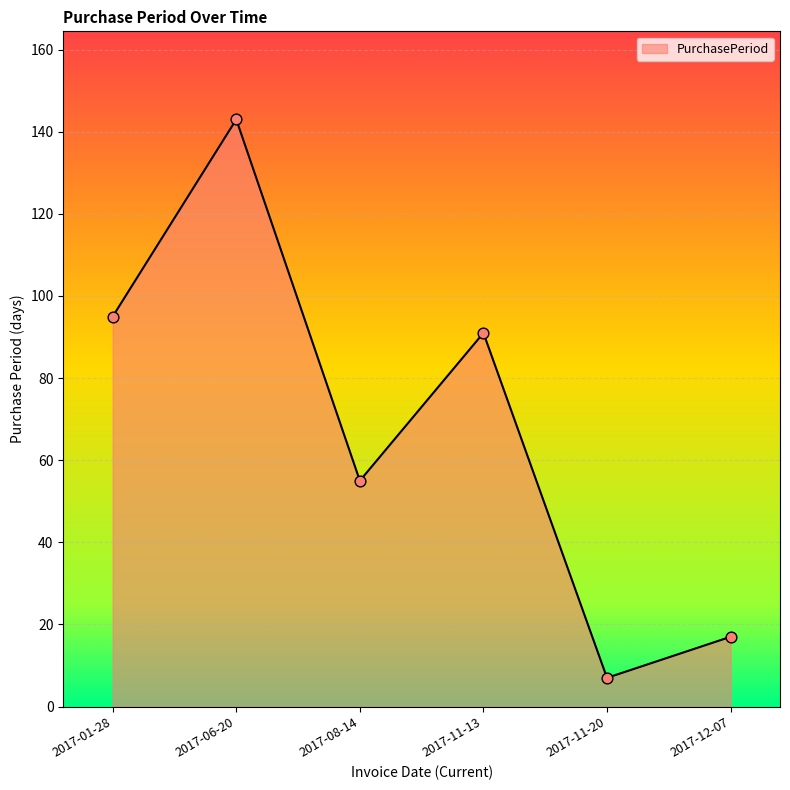

What is the change in value from 2017-06-20 to 2017-11-13?

-52